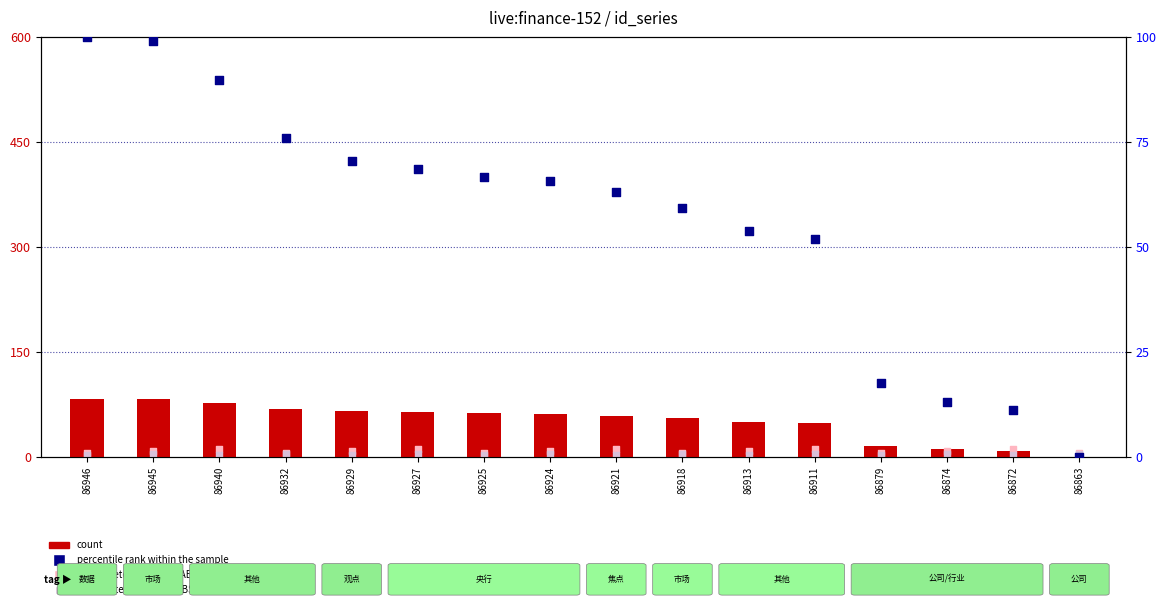

Which series has the largest Y range (max minus min)?

percentile rank within the sample